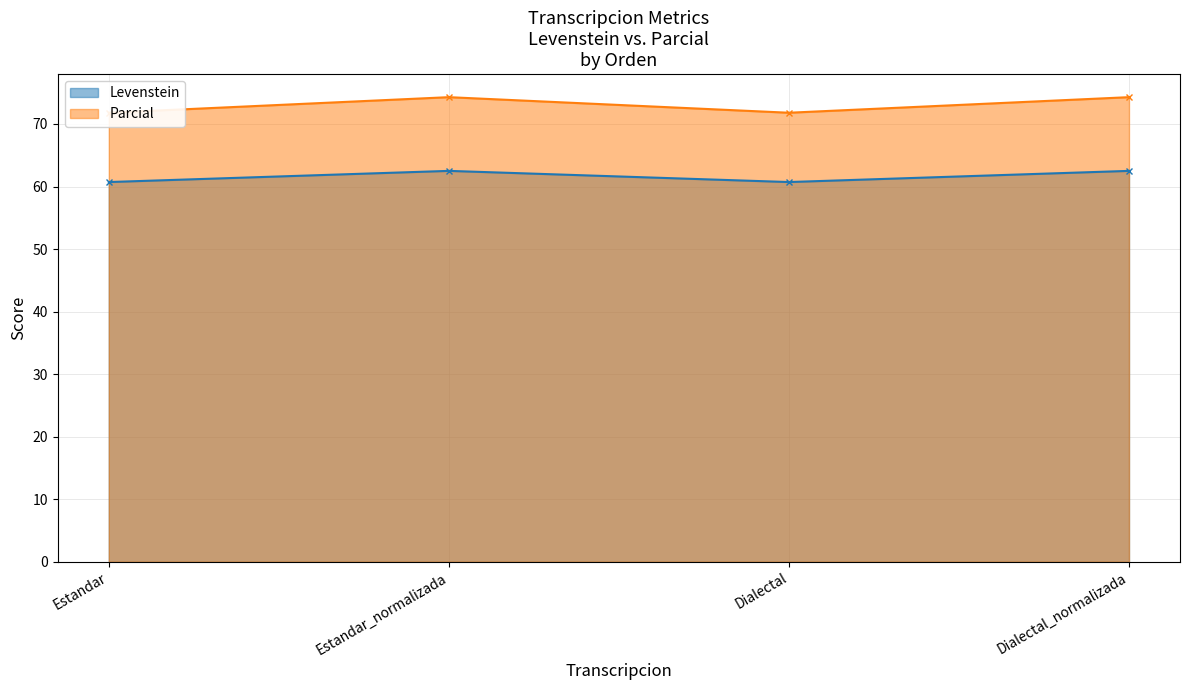

At which label is Parcial closest to 73?

Estandar